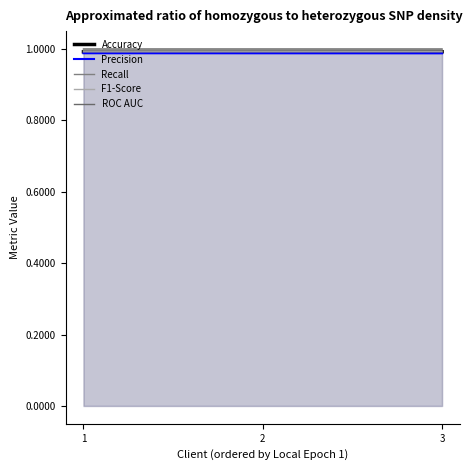

Does the chart have visible grid lines?

No